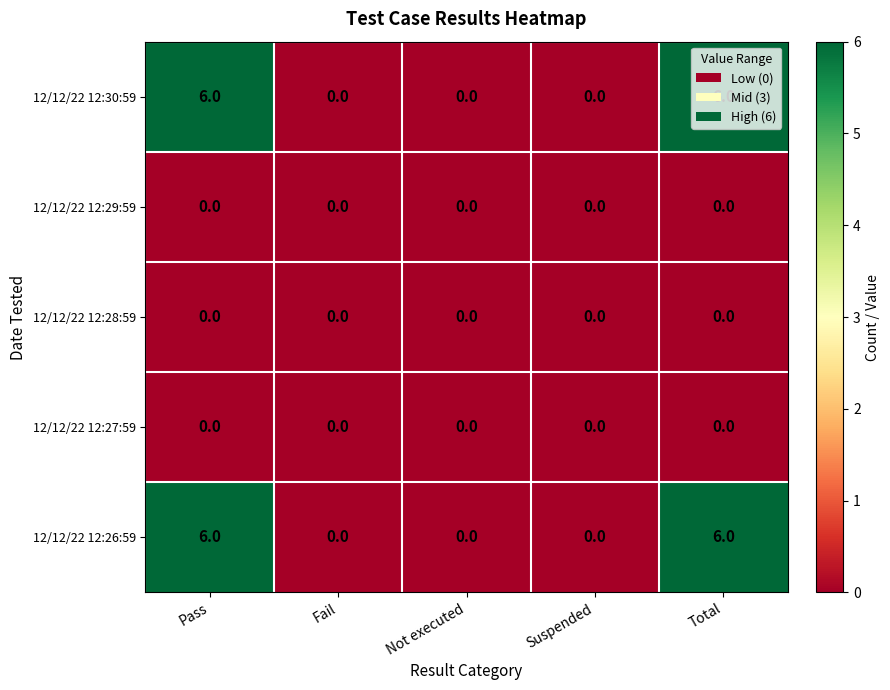

What is the total value across all series at Total?

12